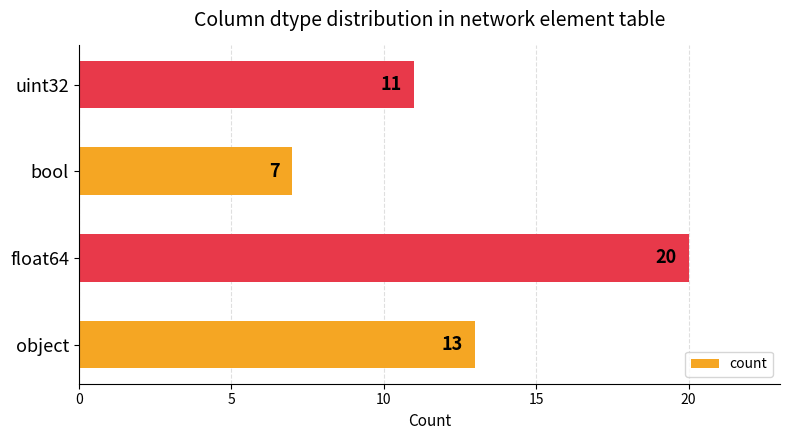

At which label is the value closest to 13?

object